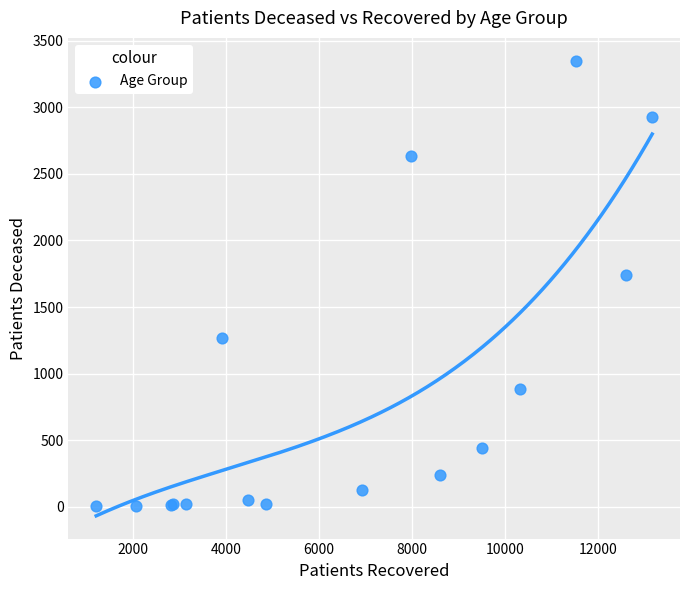

What Y value in the scatter plot is closest to 1676?

1740